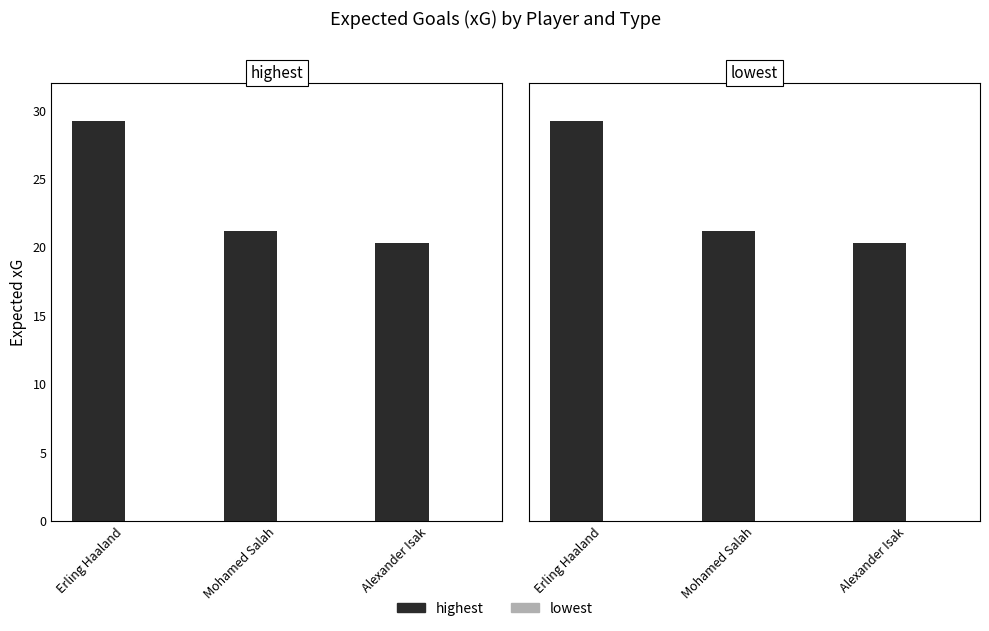

What is the label of the 3rd bar from the left?

Alexander Isak